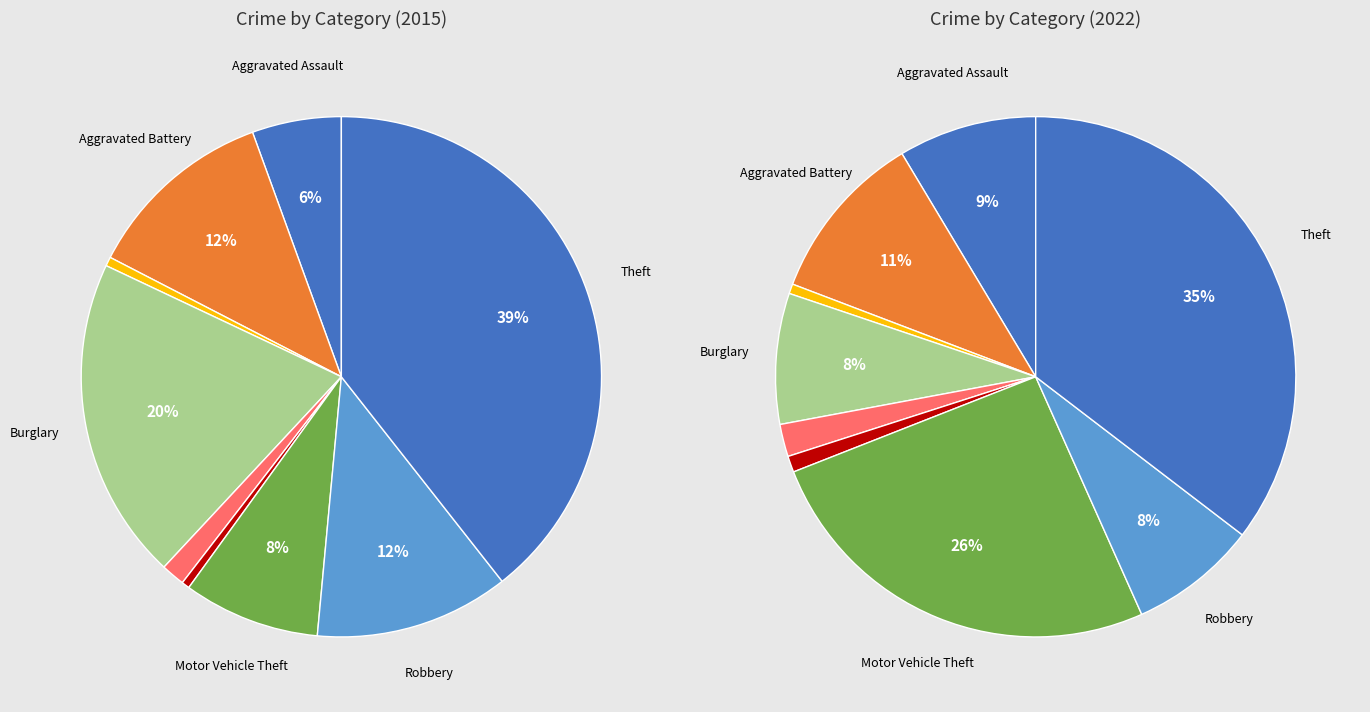

True or false: Robbery accounts for 12% of the total.

True